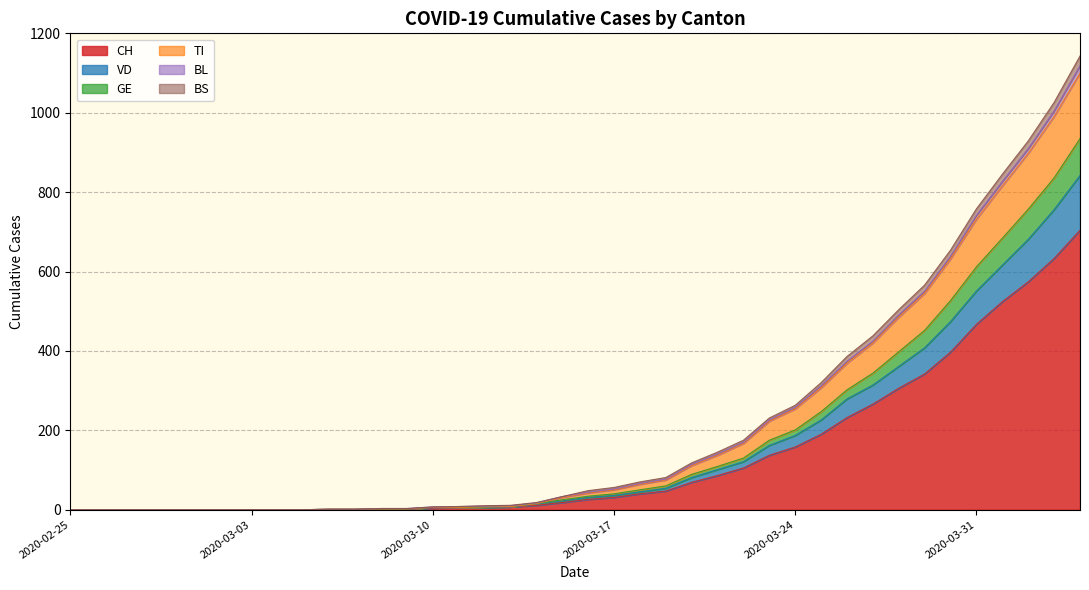

What is the label of the 23rd point from the left?

2020-03-18